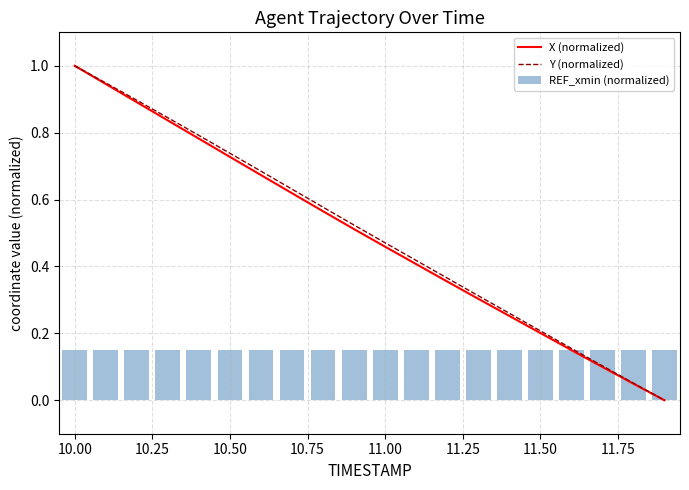

What is the maximum value for Y (normalized)?

1.0